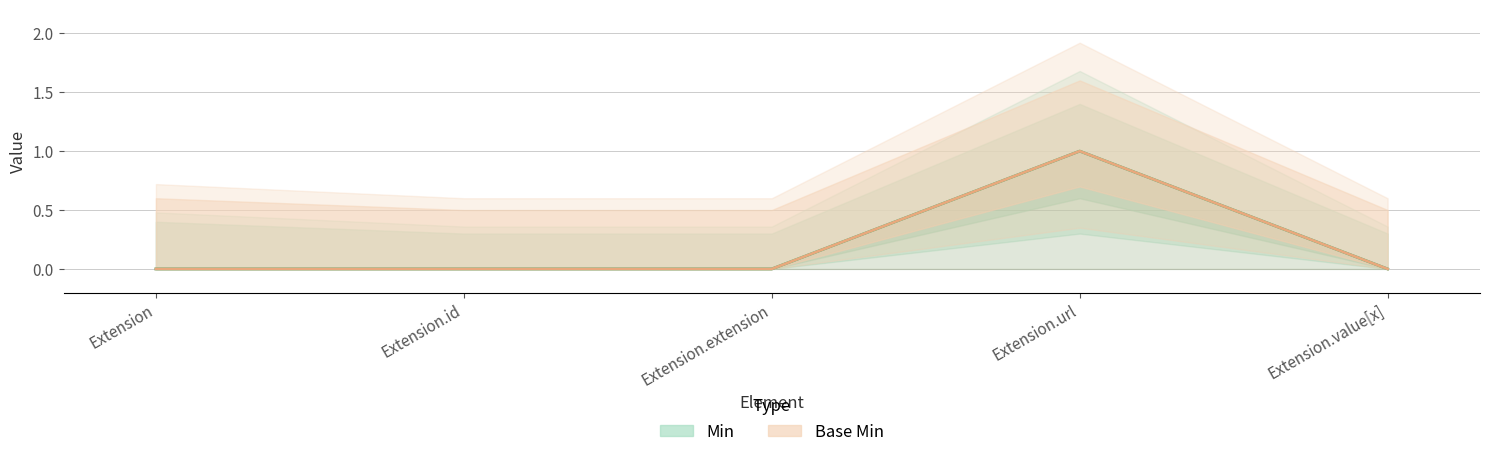

True or false: Base Min and Min intersect in this chart.

False